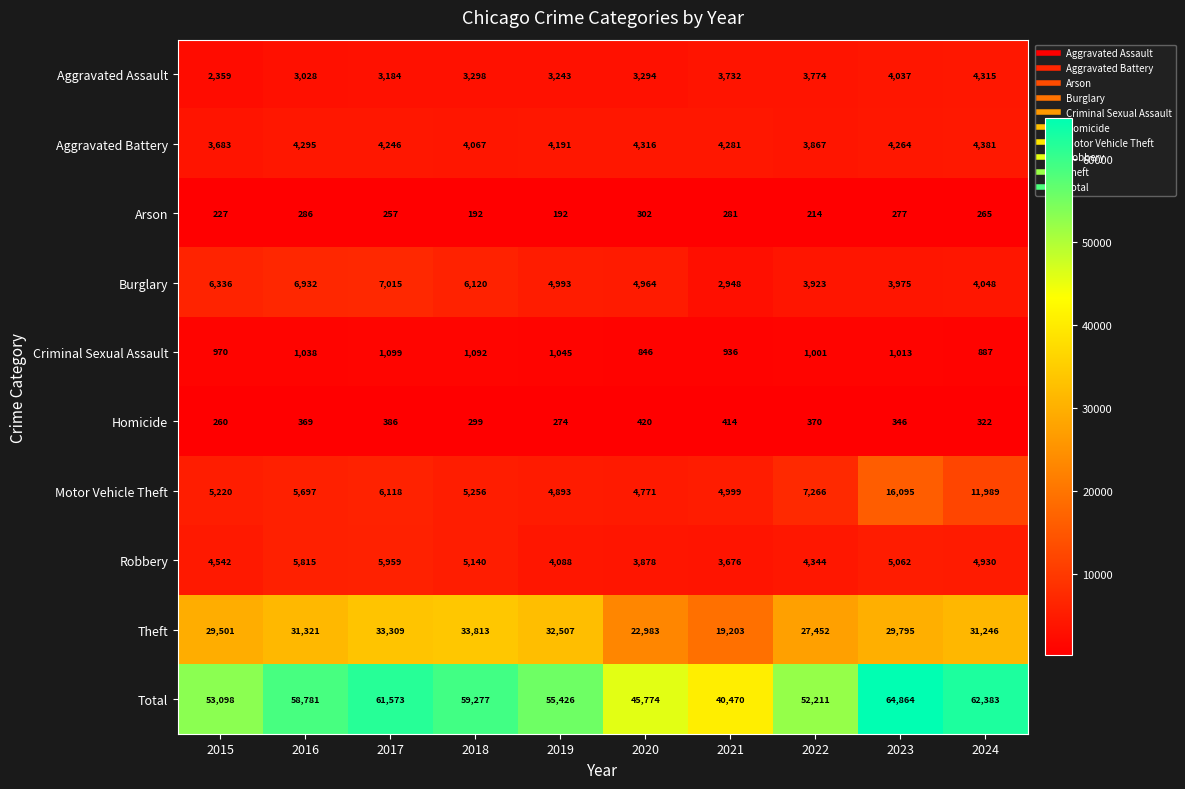

Is it true that Homicide equals 111 at 2015?

False